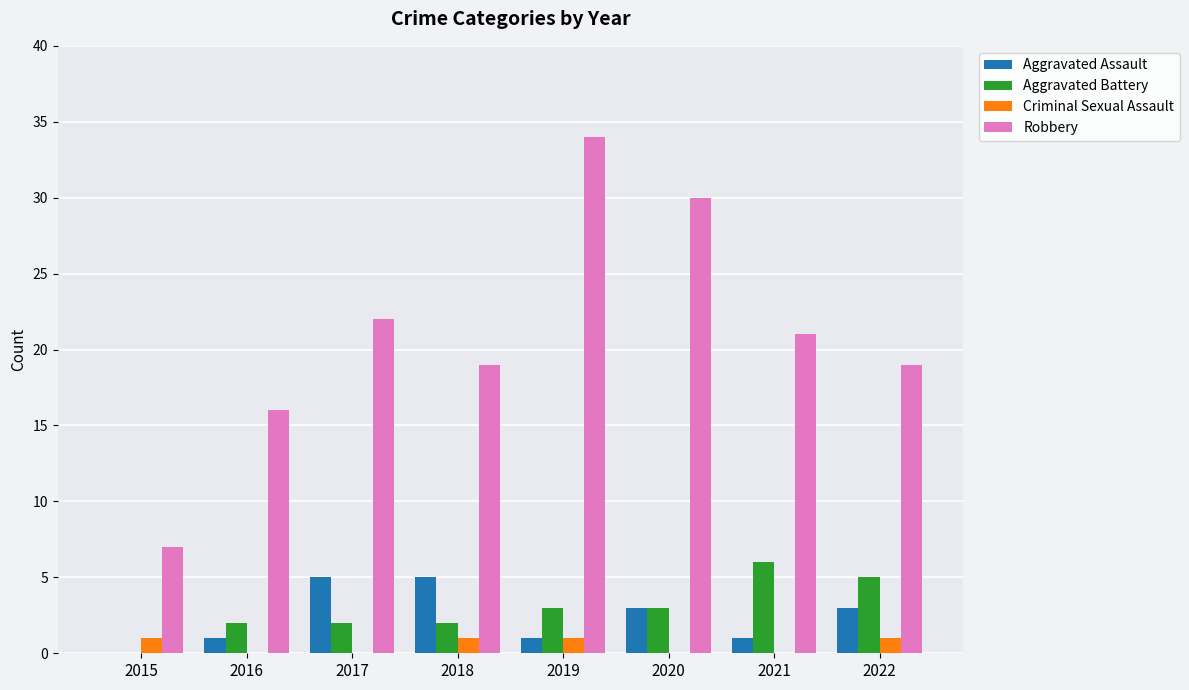

Reading left to right, transcribe all the data shown in this chart.

Aggravated Assault: 2015=0	2016=1	2017=5	2018=5	2019=1	2020=3	2021=1	2022=3
Aggravated Battery: 2015=0	2016=2	2017=2	2018=2	2019=3	2020=3	2021=6	2022=5
Criminal Sexual Assault: 2015=1	2016=0	2017=0	2018=1	2019=1	2020=0	2021=0	2022=1
Robbery: 2015=7	2016=16	2017=22	2018=19	2019=34	2020=30	2021=21	2022=19